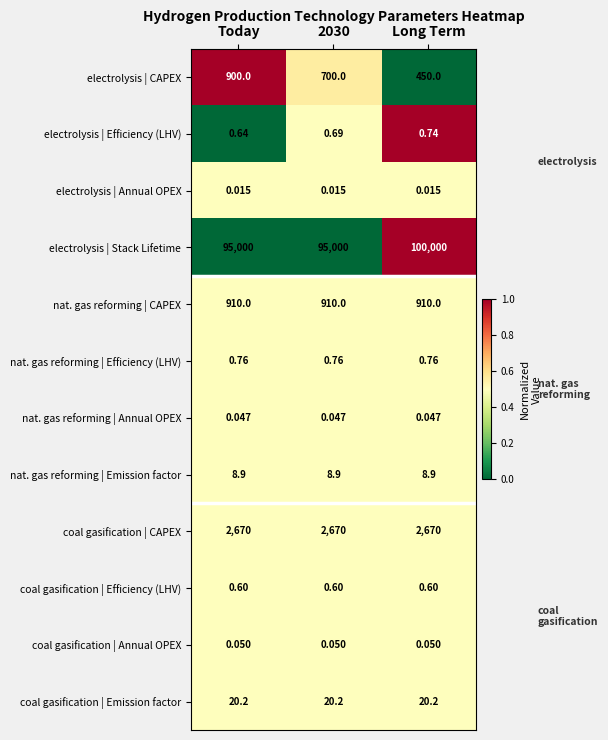

Between Today and 2030, which series saw the biggest shift?

electrolysis | CAPEX